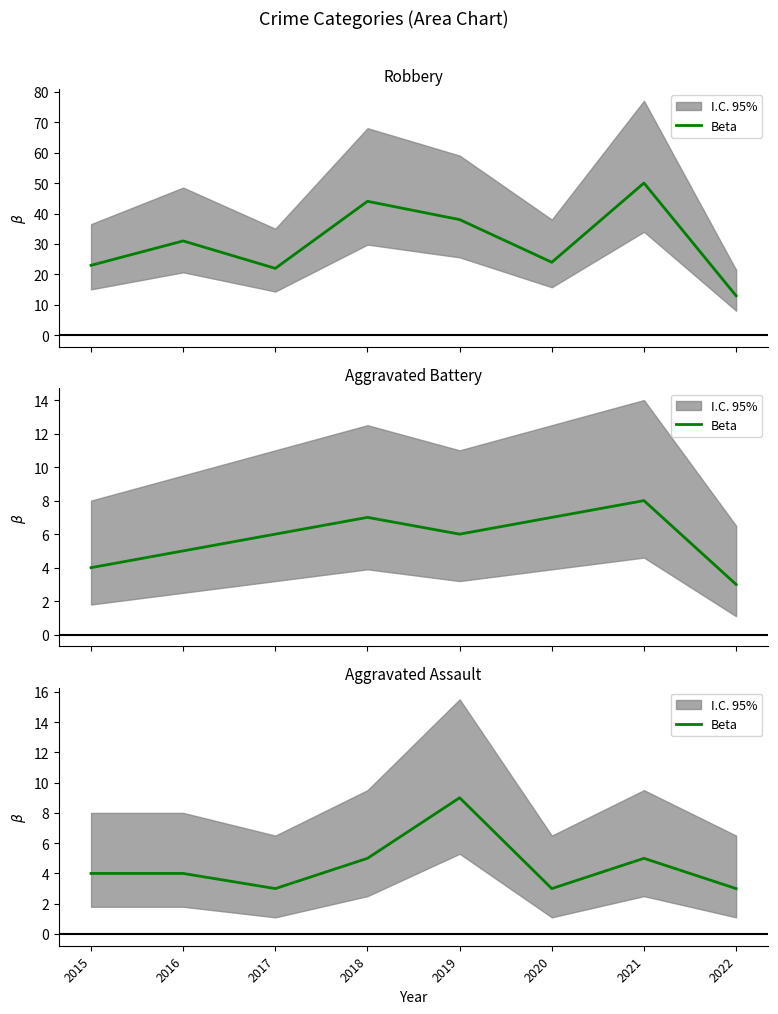

Rank the categories by value from highest to lowest.

2019, 2018, 2021, 2015, 2016, 2017, 2020, 2022